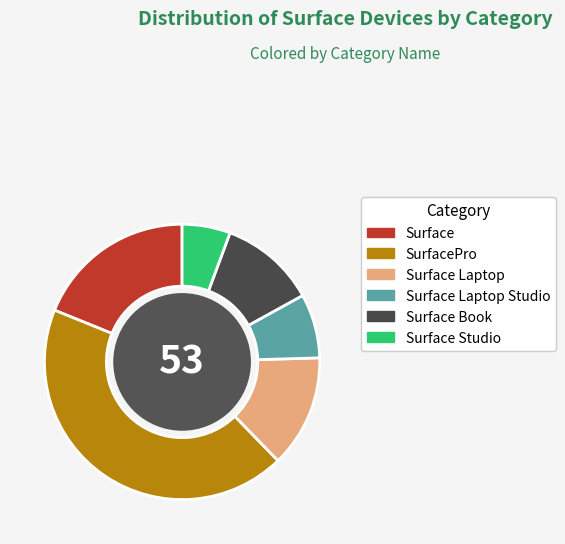

The Surface slice represents 19% of the pie. True or false?

True